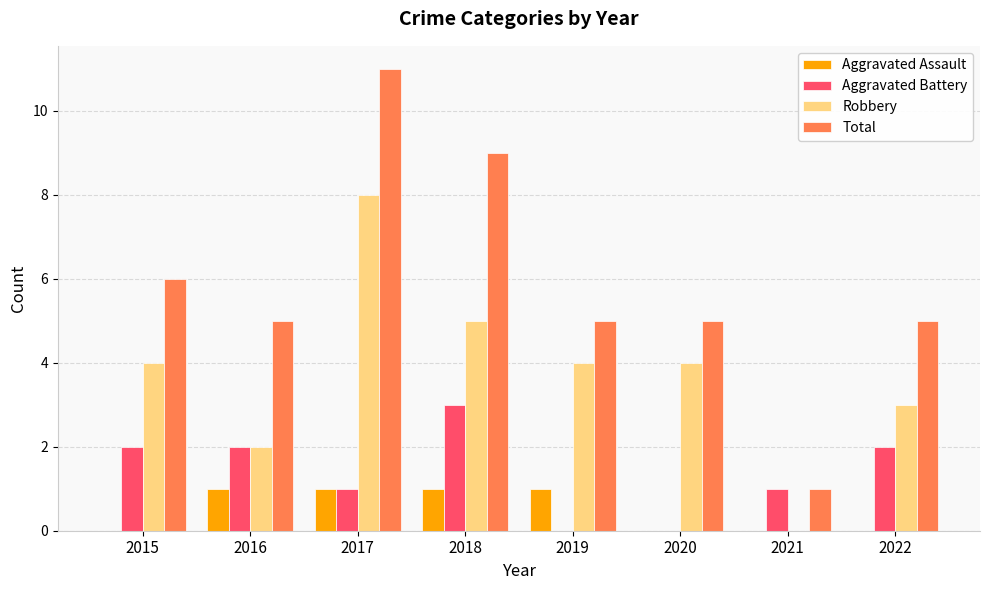

Reading left to right, list all the values displayed in this chart.

Aggravated Assault: 0	1	1	1	1	0	0	0
Aggravated Battery: 2	2	1	3	0	0	1	2
Robbery: 4	2	8	5	4	4	0	3
Total: 6	5	11	9	5	5	1	5